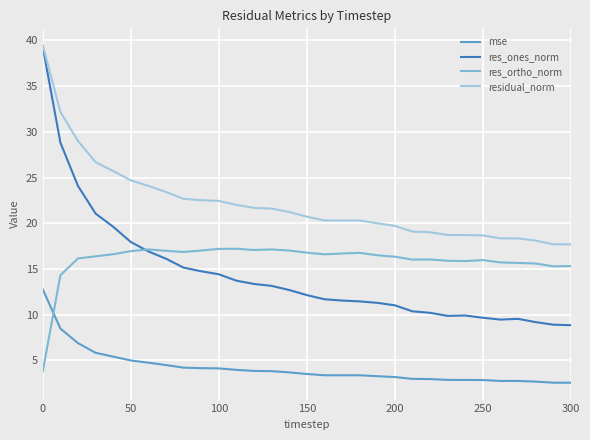

What is the lowest value of the res_ones_norm series?

8.9